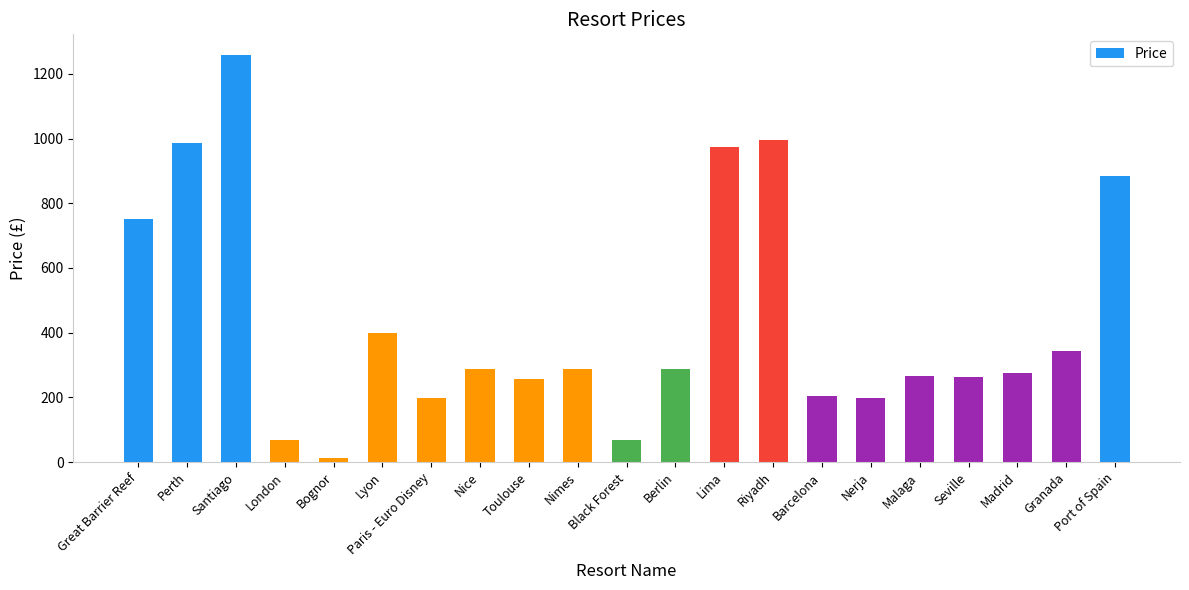

Which has a higher value, Paris - Euro Disney or Riyadh?

Riyadh